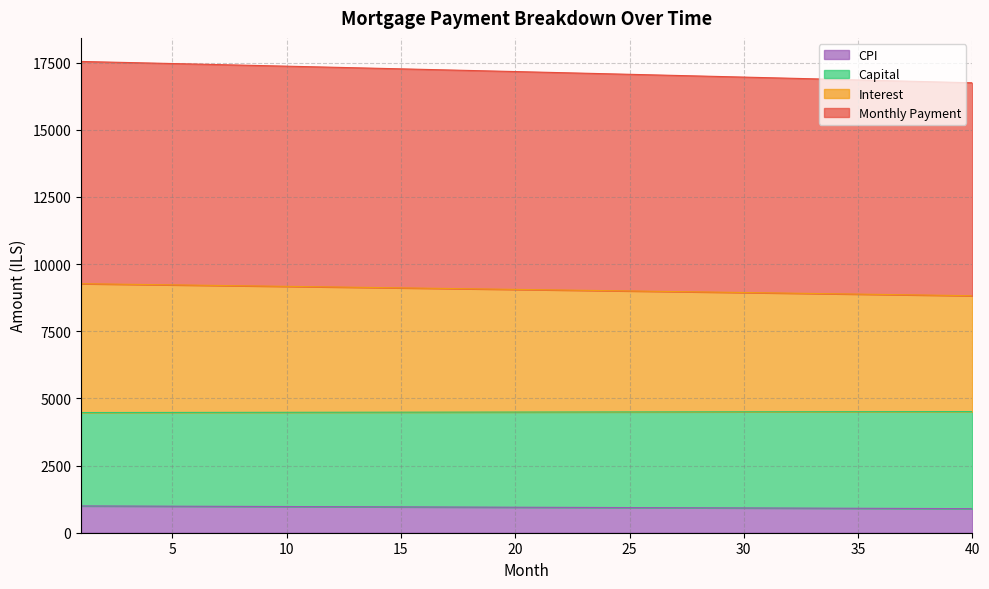

Does the chart display data point markers on the line(s)?

No